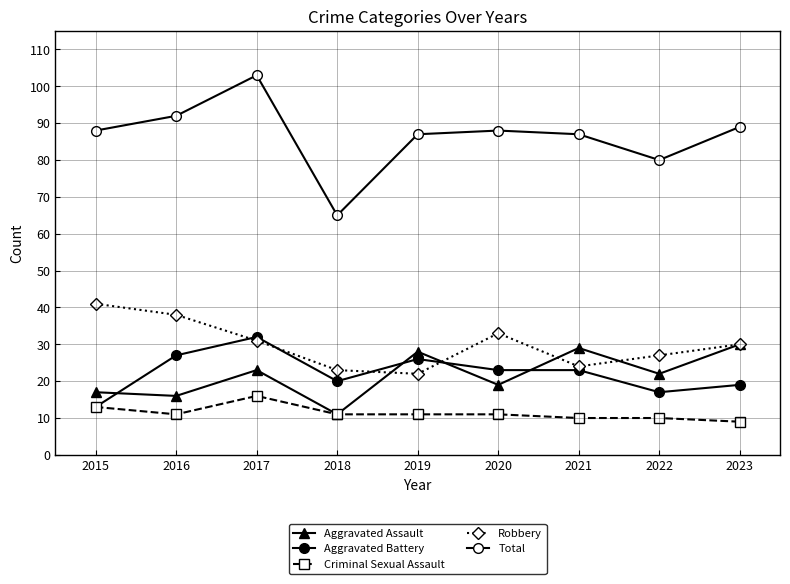

Is it true that Criminal Sexual Assault equals 7 at 2016?

False